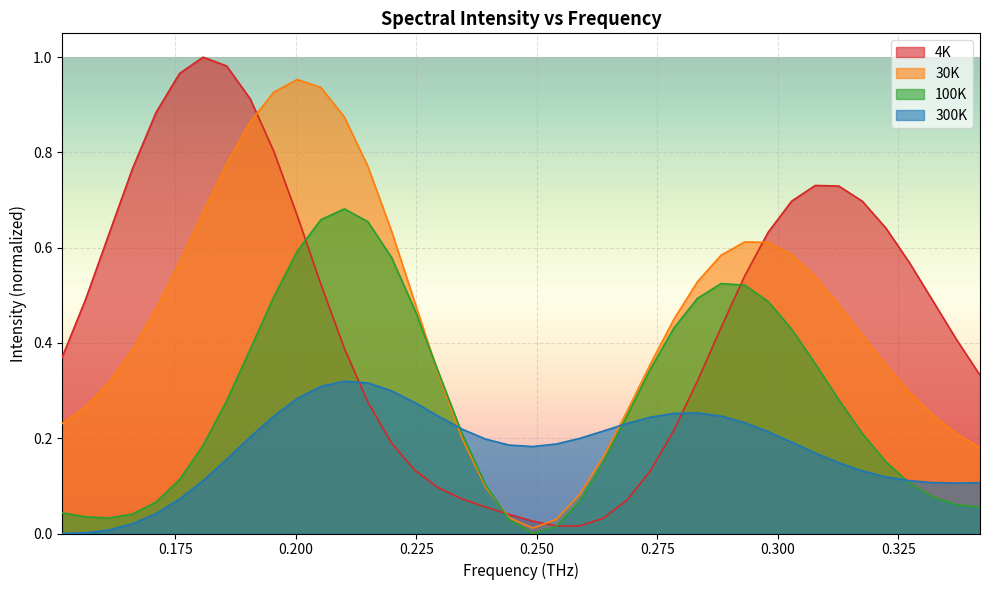

What is the difference between the maximum and minimum values in the 100K series?

0.7